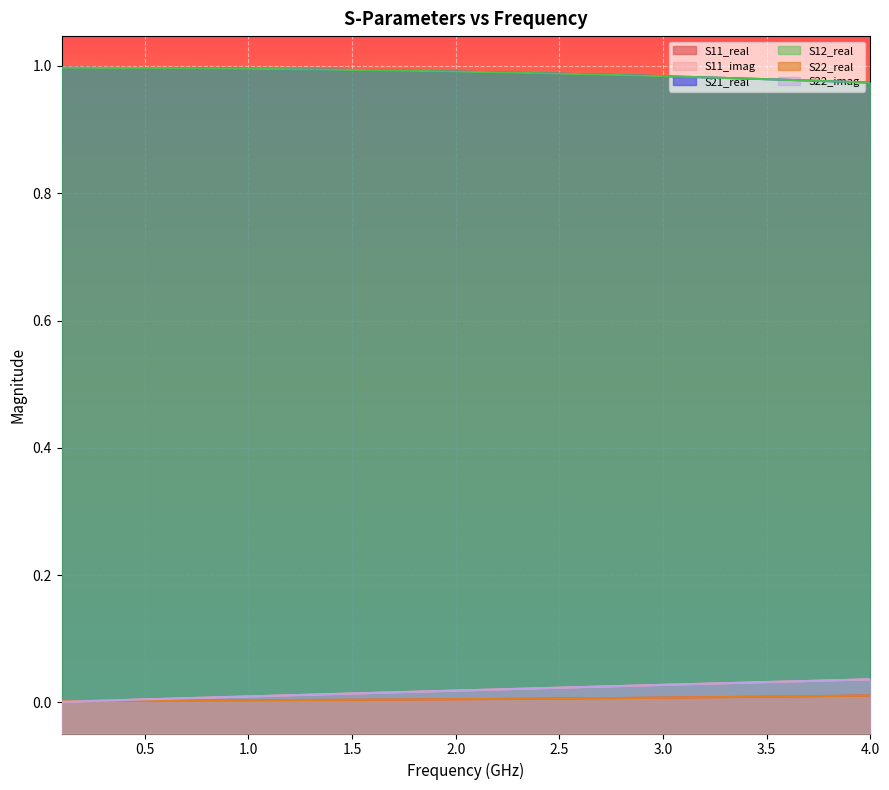

Which category has the highest value in the S11_real series?

4.0